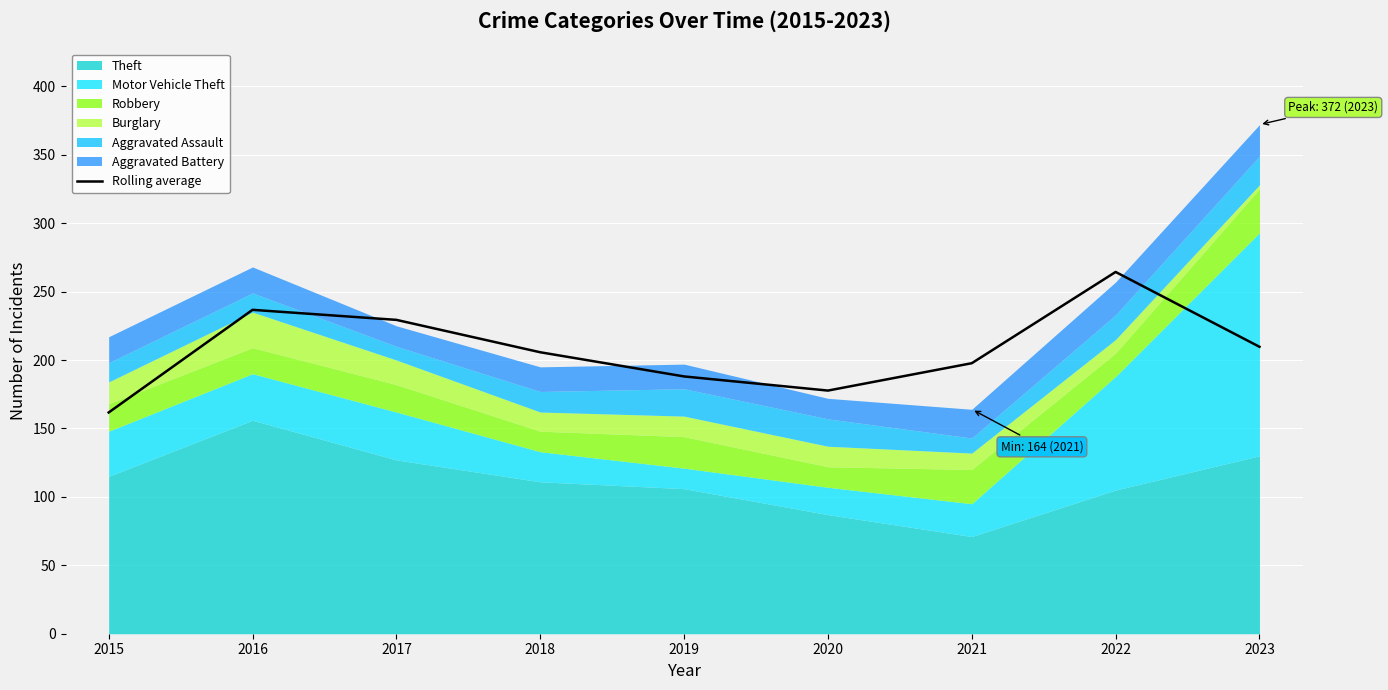

The chart shows a value of 290.4 at 2018. True or false?

False